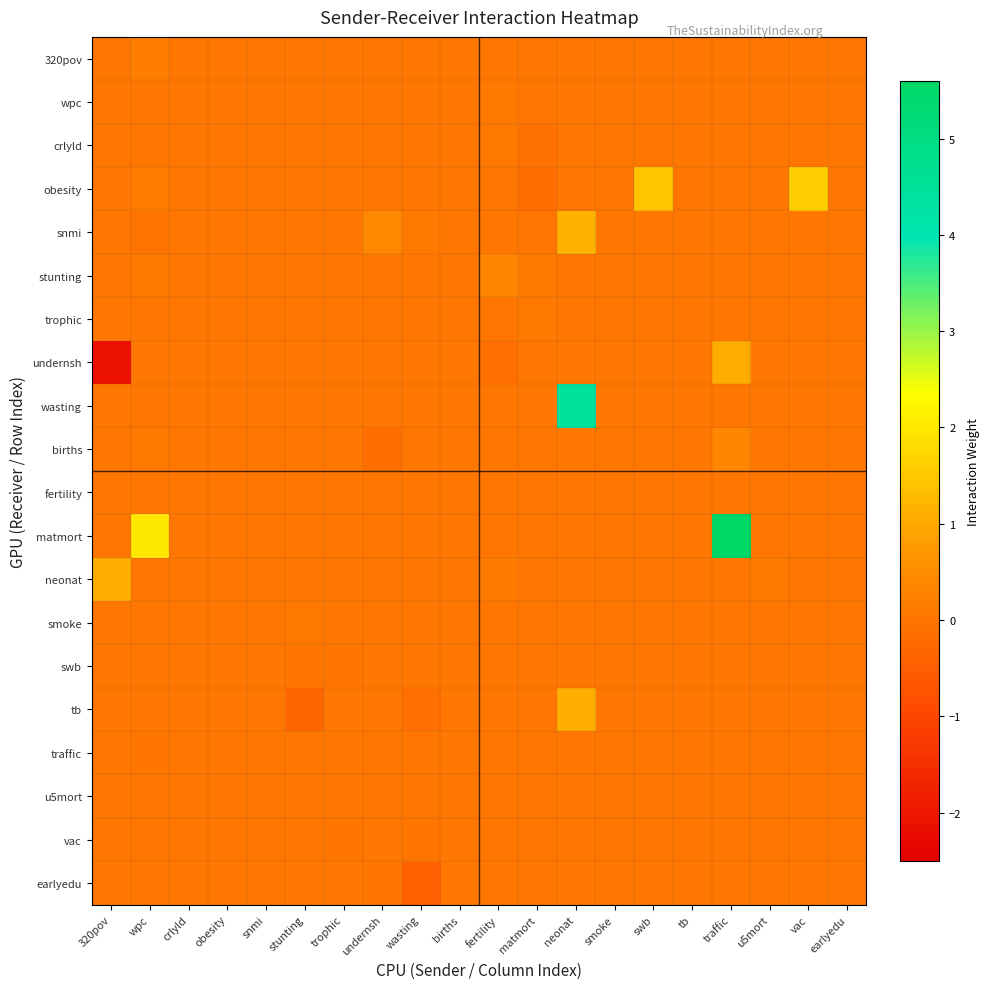

What is the smallest value displayed?

-2.1